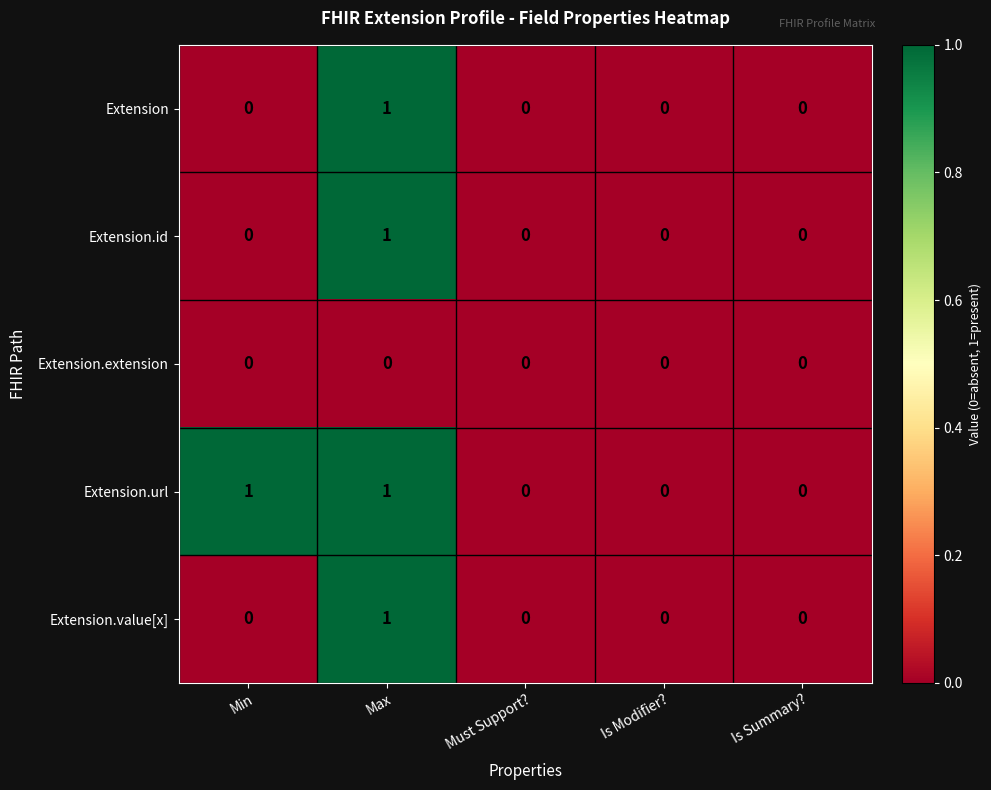

At which label does Extension.value[x] reach its peak?

Max